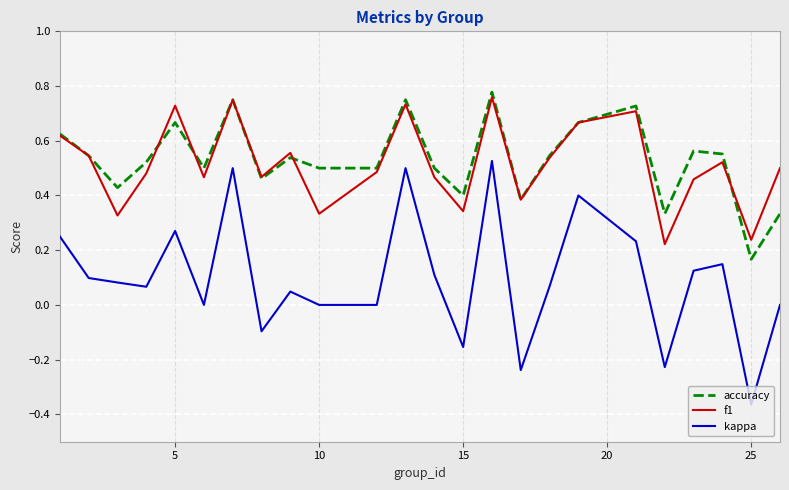

Which series has the largest range (max minus min)?

kappa